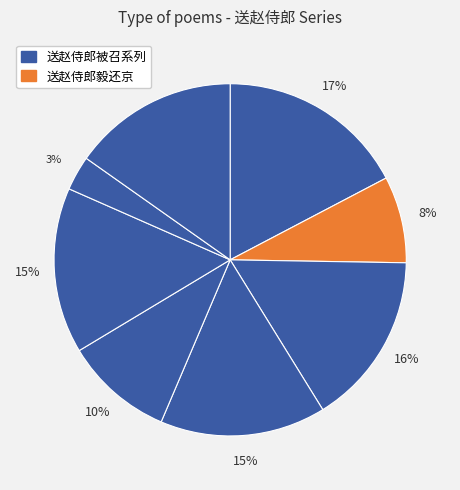

To the nearest percent, what is the average slice percentage?

12%